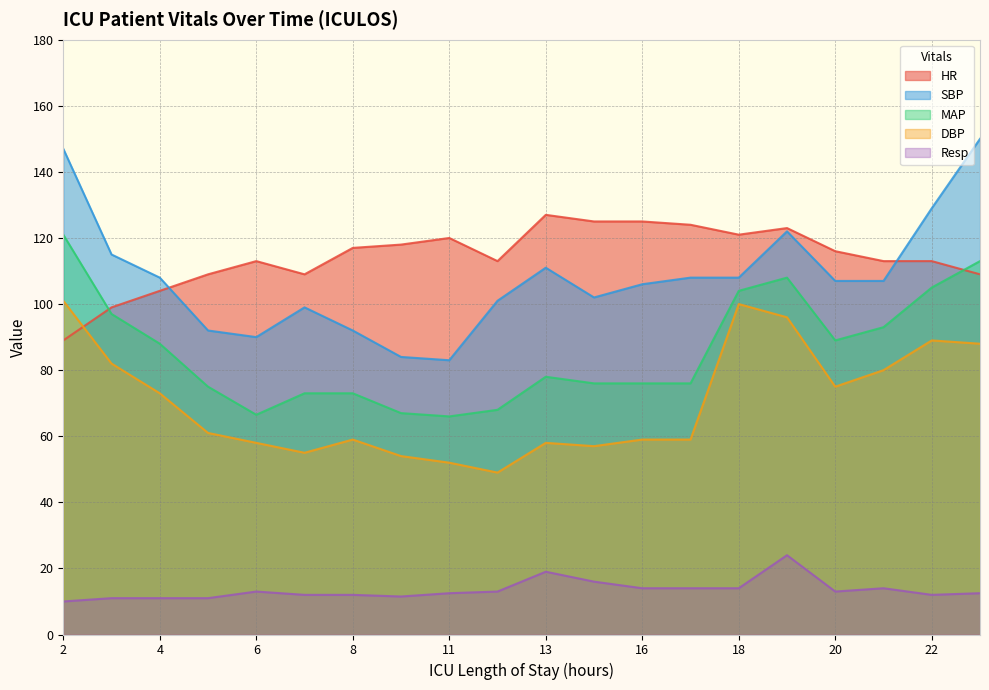

At which category does MAP reach its first local valley?

6